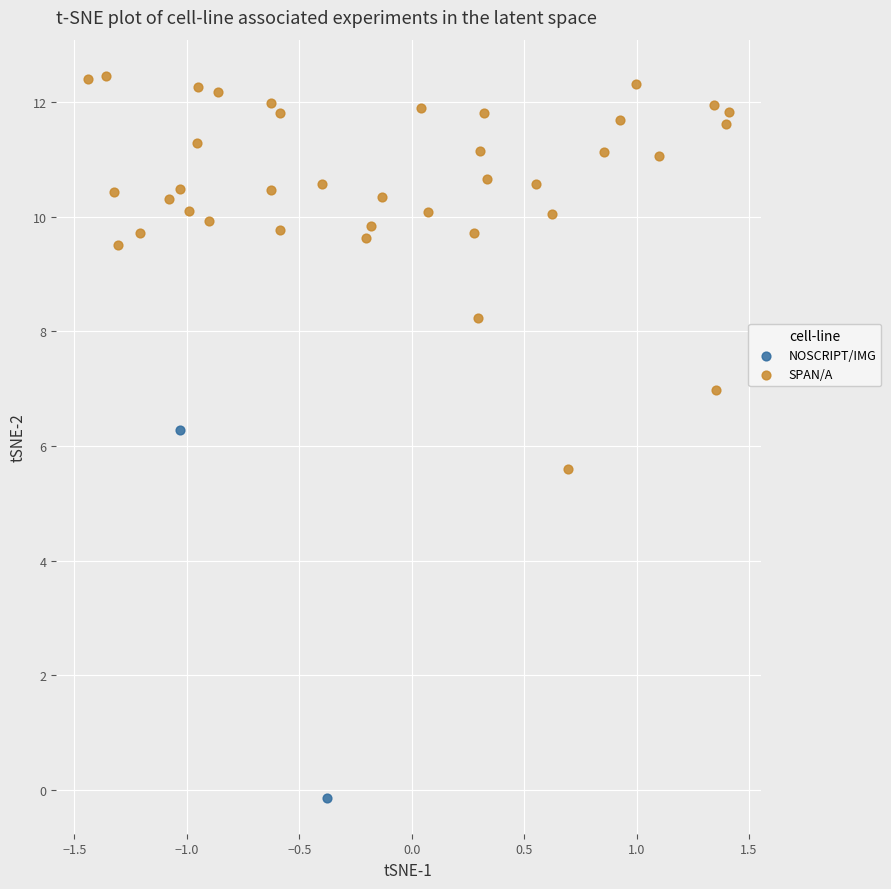

Which series has the widest spread of Y values?

SPAN/A